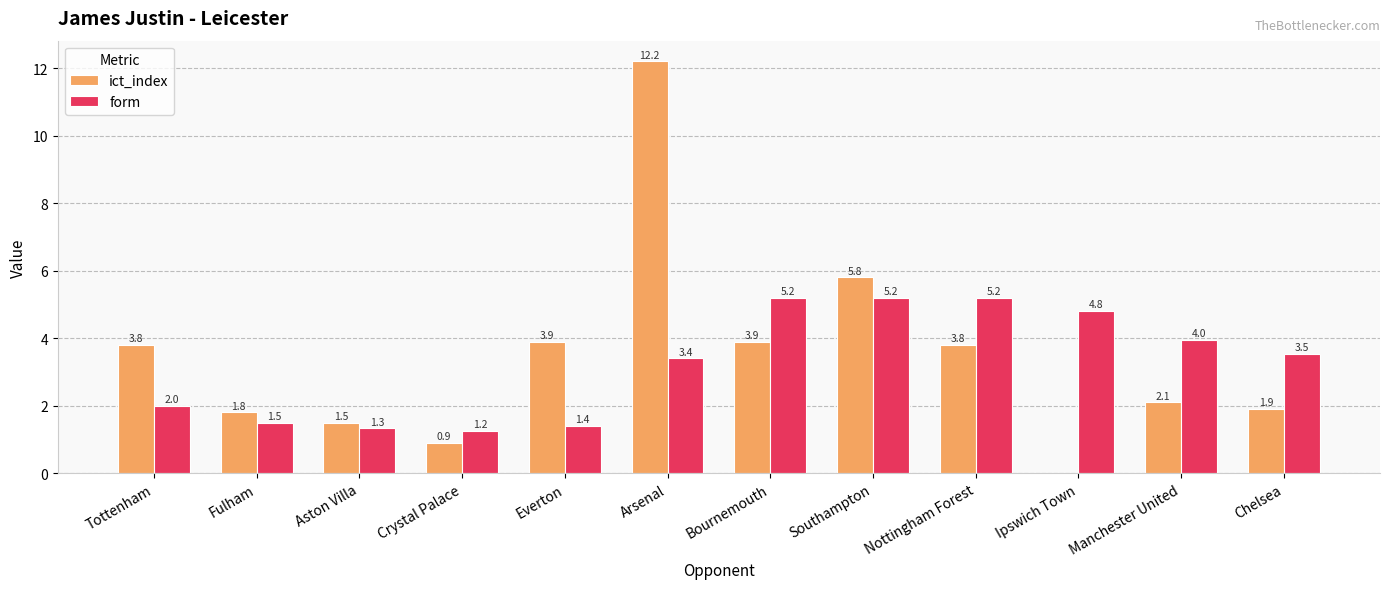

What is the total value across all series at Aston Villa?

2.8